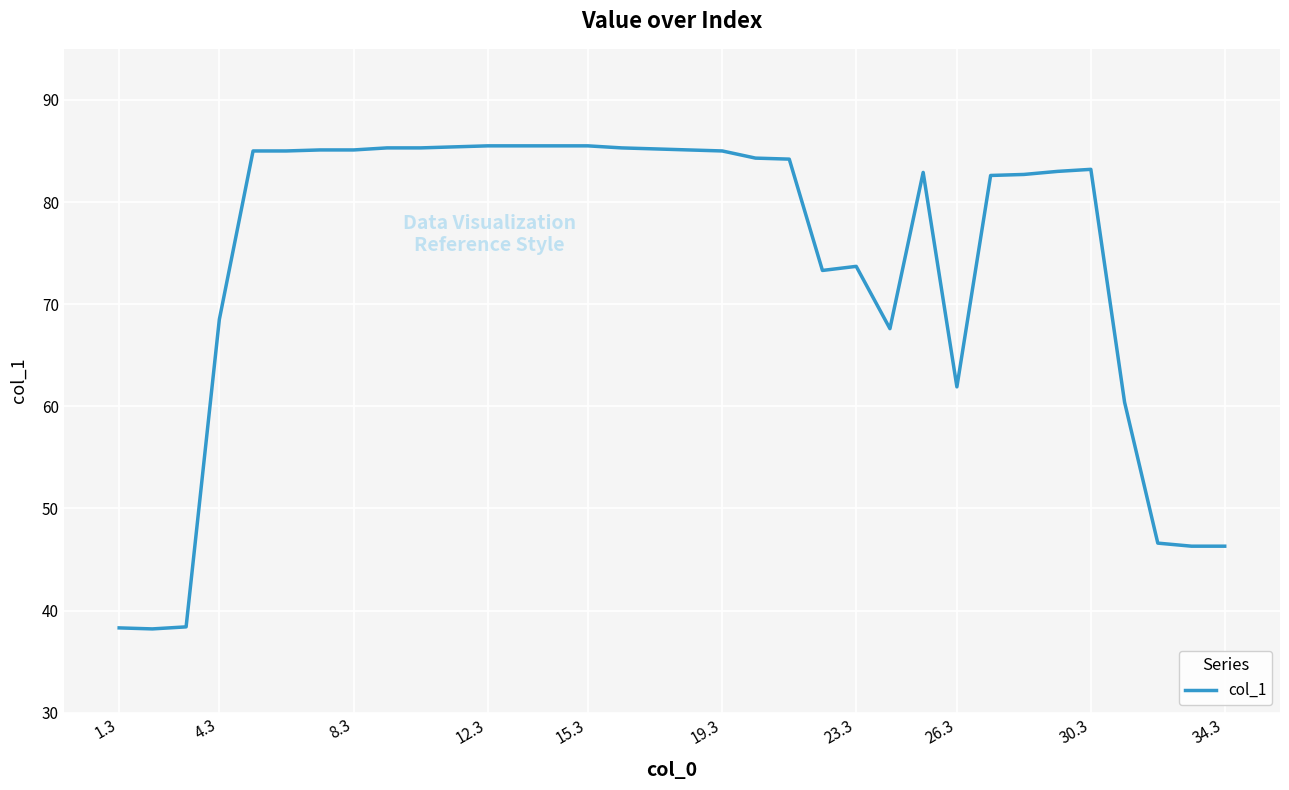

What is the greatest value displayed?

85.5